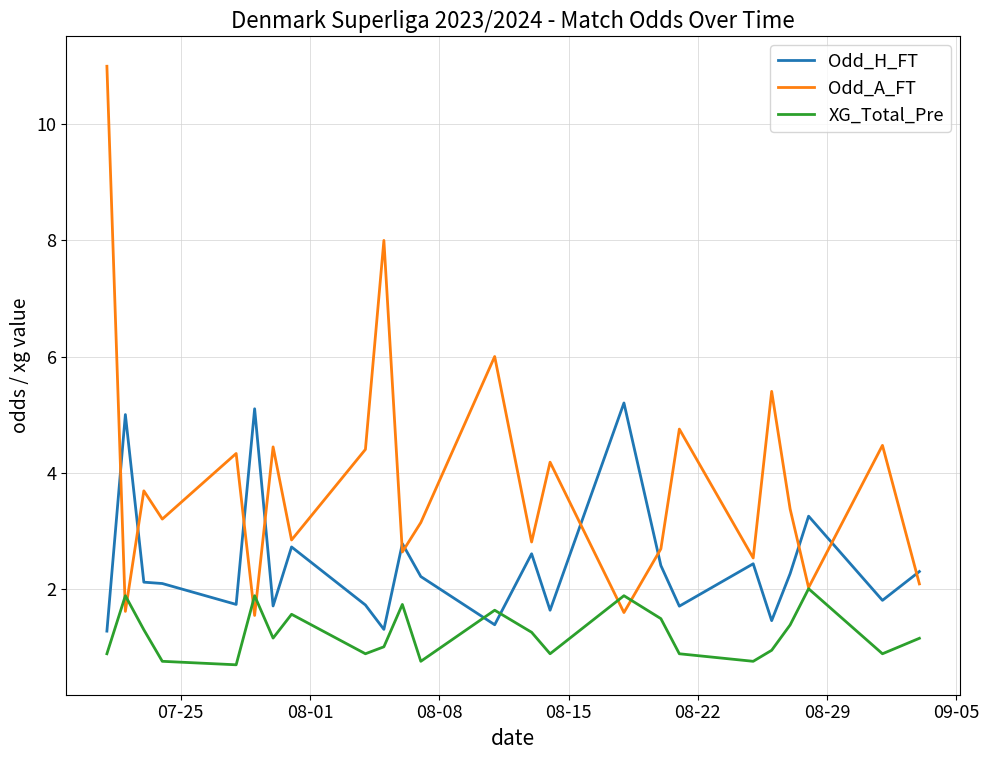

How many lines are shown in the chart?

3